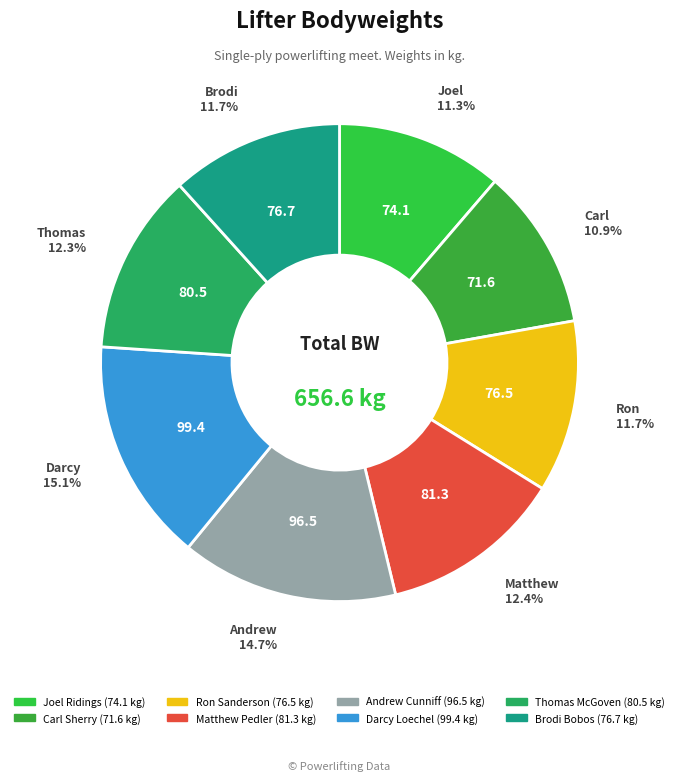

Between Carl Sherry and Ron Sanderson, which is larger?

Ron Sanderson